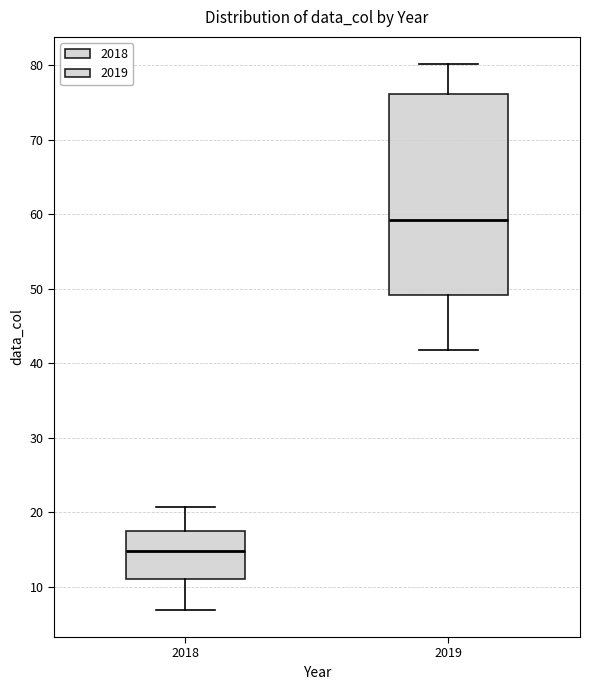

Where does the median line of the box at x = 2019 sit on the y-axis? The values are not printed on the chart, so give them approximately, as read against the axis.

59